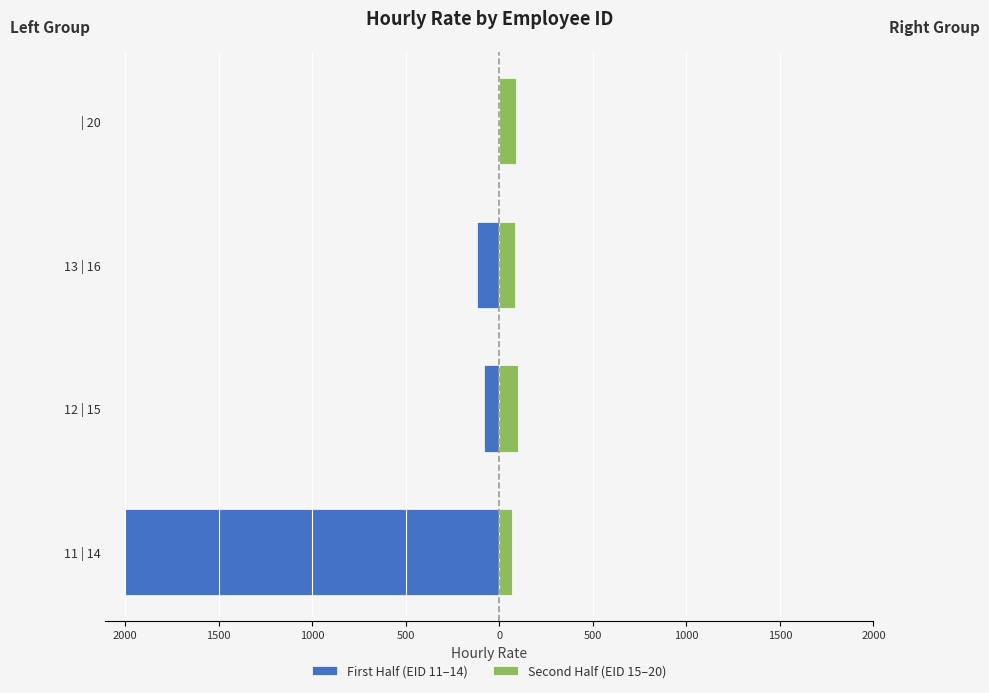

Reading left to right, extract all data points from this chart.

First Half (EID 11–14): -2000	-80	-120	0
Second Half (EID 15–20): 70	99	86	90